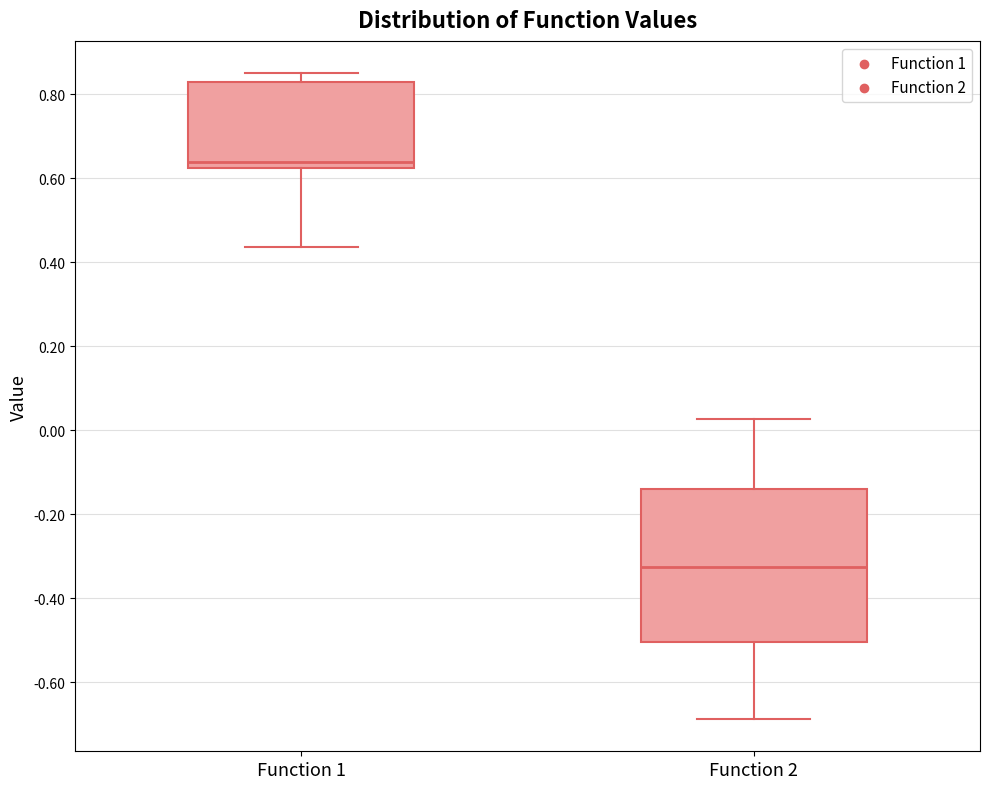

Which box has the lowest median line?

Function 2